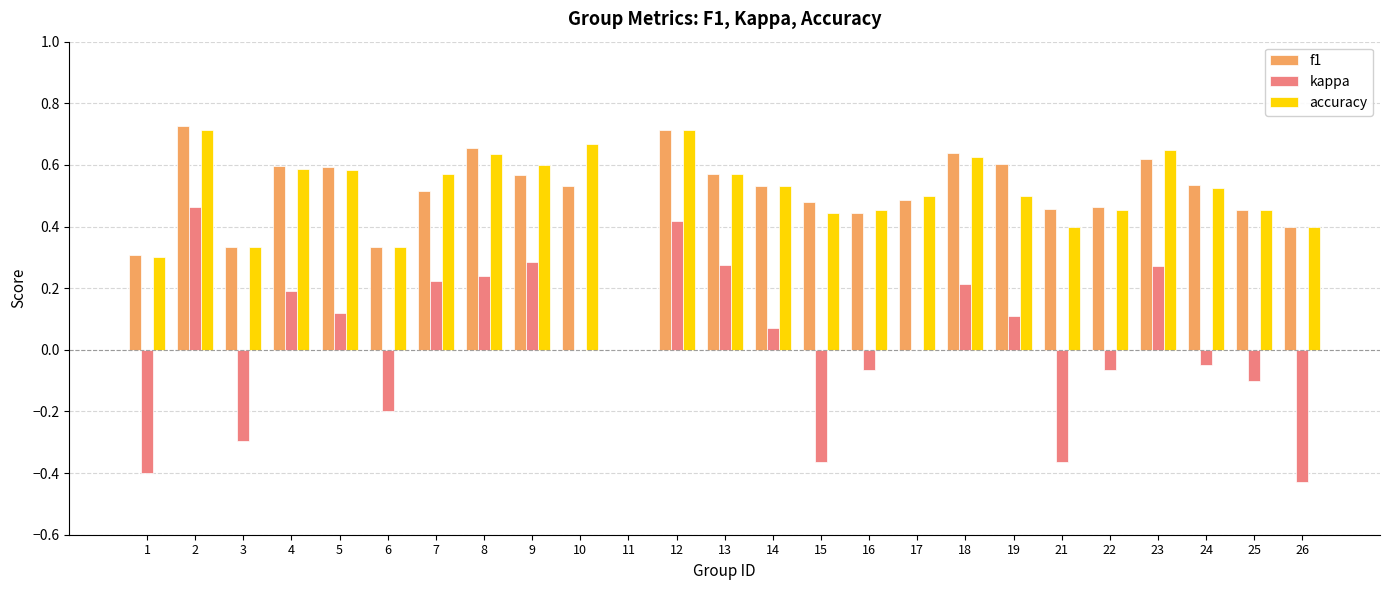

Which series changed the most between 3 and 16?

kappa